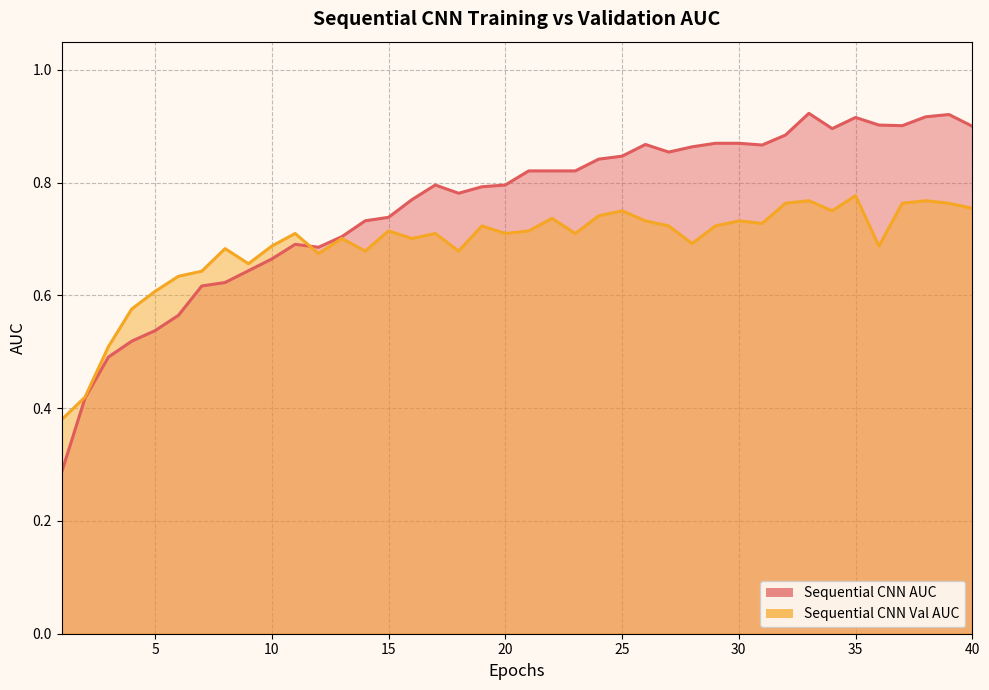

Reading left to right, list all the values displayed in this chart.

Sequential CNN AUC: 1=0.3	2=0.4	3=0.5	4=0.5	5=0.5	6=0.6	7=0.6	8=0.6	9=0.6	10=0.7	11=0.7	12=0.7	13=0.7	14=0.7	15=0.7	16=0.8	17=0.8	18=0.8	19=0.8	20=0.8	21=0.8	22=0.8	23=0.8	24=0.8	25=0.8	26=0.9	27=0.9	28=0.9	29=0.9	30=0.9	31=0.9	32=0.9	33=0.9	34=0.9	35=0.9	36=0.9	37=0.9	38=0.9	39=0.9	40=0.9
Sequential CNN Val AUC: 1=0.4	2=0.4	3=0.5	4=0.6	5=0.6	6=0.6	7=0.6	8=0.7	9=0.7	10=0.7	11=0.7	12=0.7	13=0.7	14=0.7	15=0.7	16=0.7	17=0.7	18=0.7	19=0.7	20=0.7	21=0.7	22=0.7	23=0.7	24=0.7	25=0.8	26=0.7	27=0.7	28=0.7	29=0.7	30=0.7	31=0.7	32=0.8	33=0.8	34=0.8	35=0.8	36=0.7	37=0.8	38=0.8	39=0.8	40=0.8